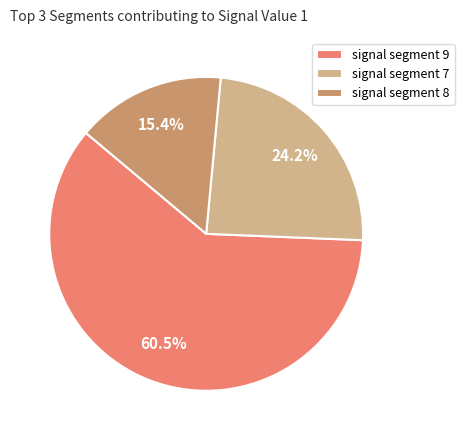

Is signal segment 9 the majority of the pie?

Yes